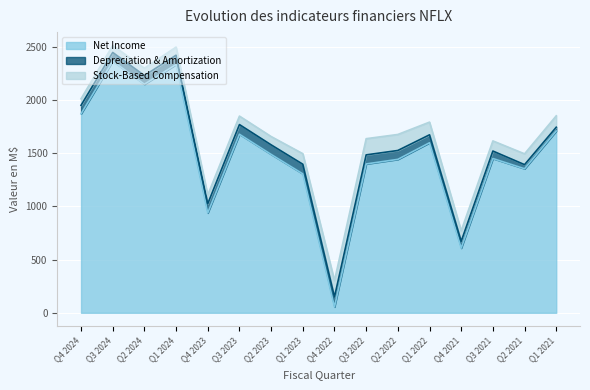

Between Q3 2023 and Q4 2024, which is larger?

Q4 2024